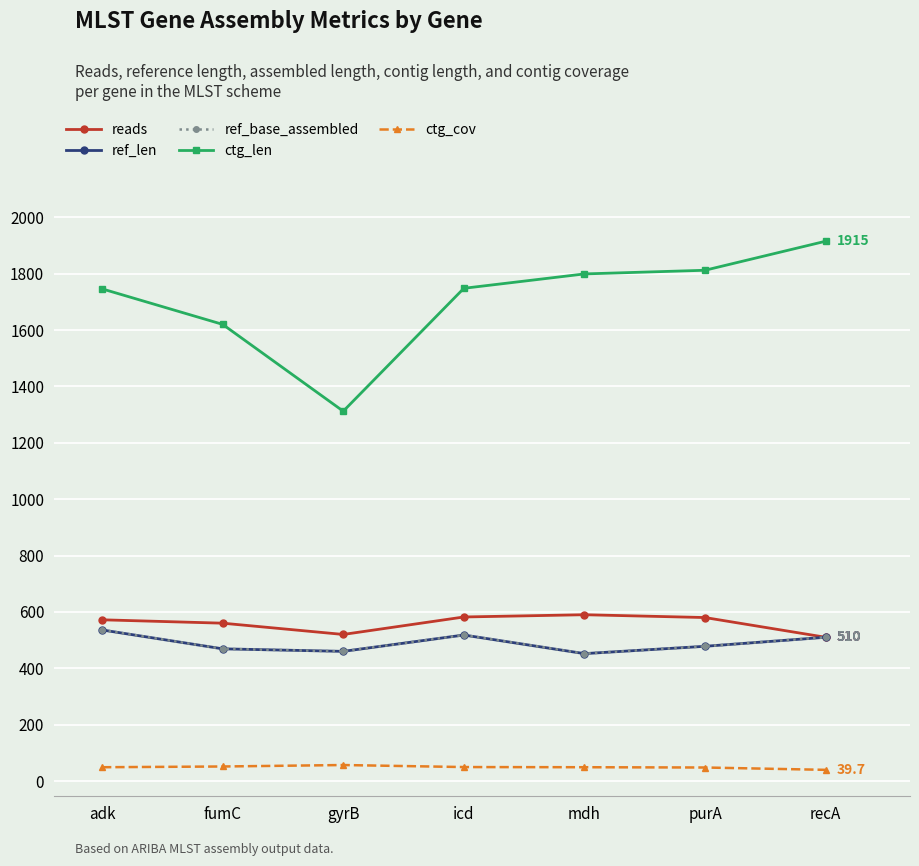

True or false: ref_base_assembled and ref_len intersect in this chart.

False